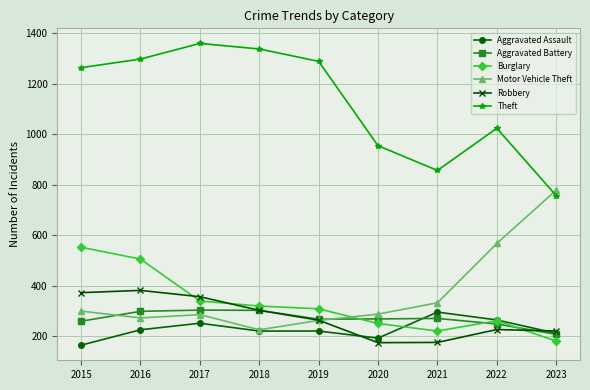

What are all the series names shown in the legend?

Aggravated Assault, Aggravated Battery, Burglary, Motor Vehicle Theft, Robbery, Theft